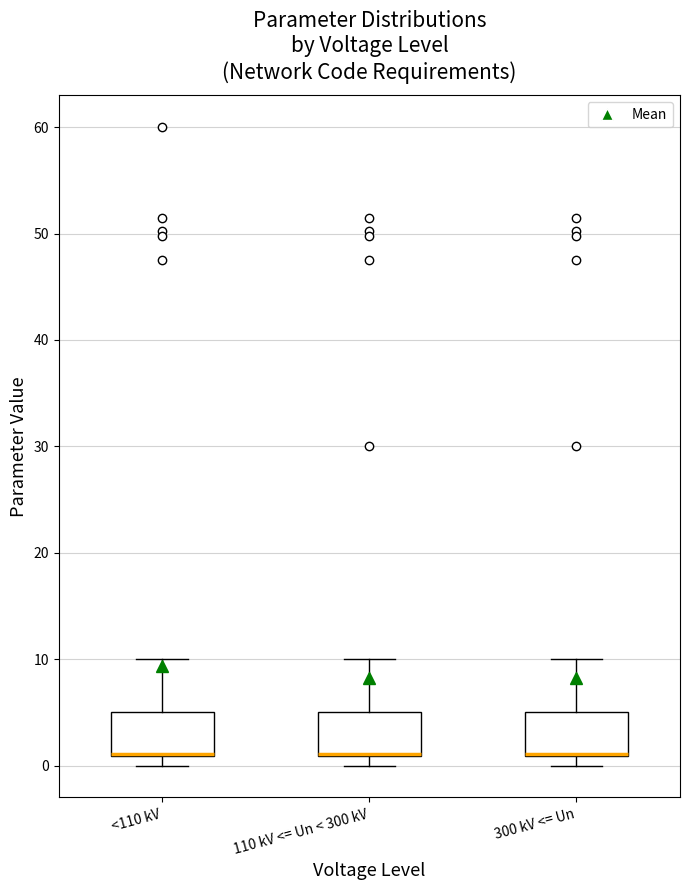

Where is the upper edge of the box for 300 kV <= Un on the y-axis? The values are not printed on the chart, so give them approximately, as read against the axis.

5